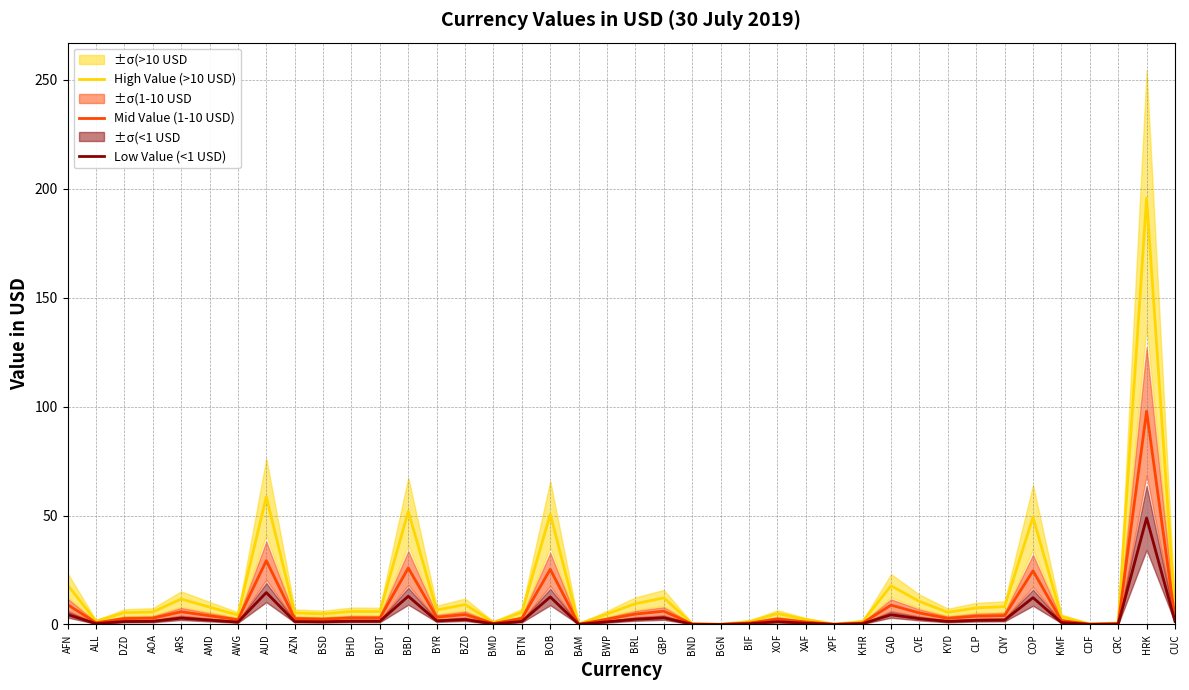

Which category has the highest value in the High Value (>10 USD) series?

HRK